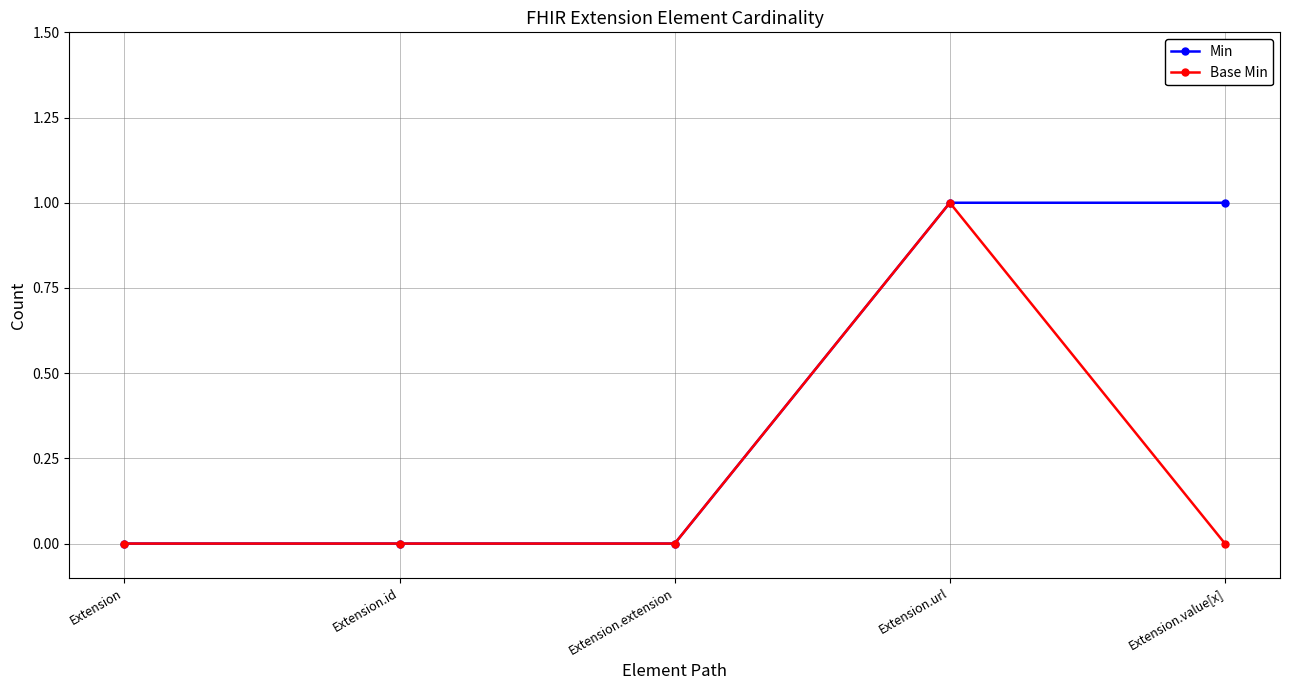

What are all the series names shown in the legend?

Min, Base Min